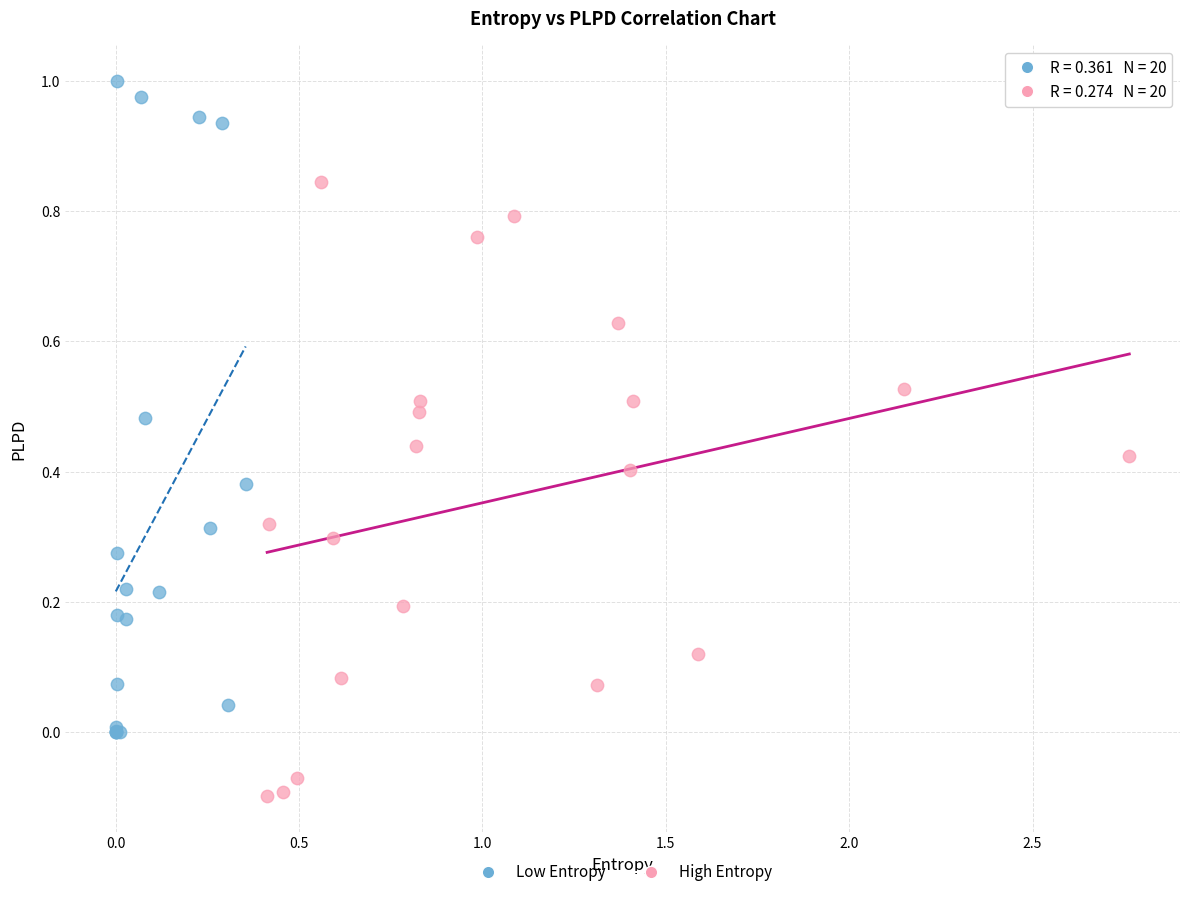

Which series contains the highest Y value?

Low Entropy